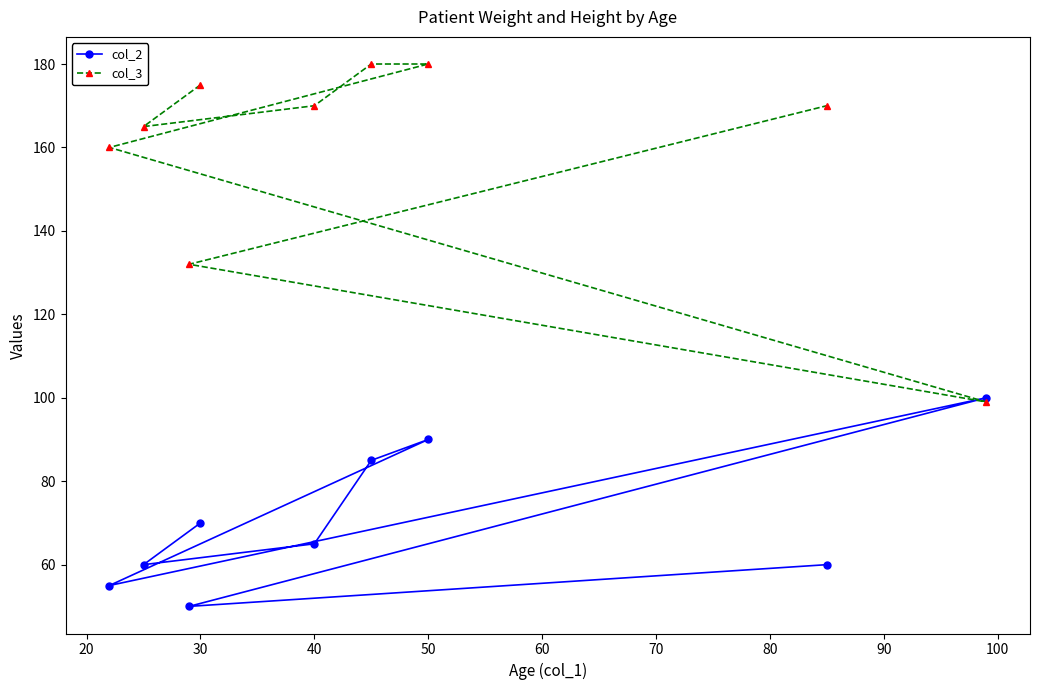

What is the total value across all series at 40?

235